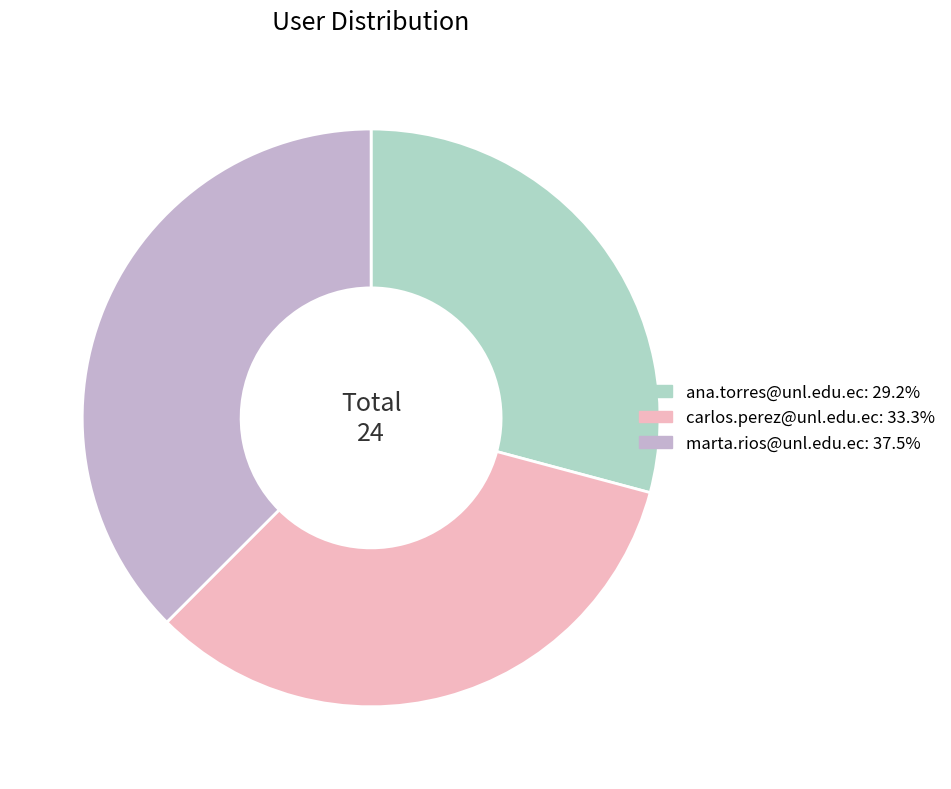

True or false: carlos.perez@unl.edu.ec accounts for 33% of the total.

True